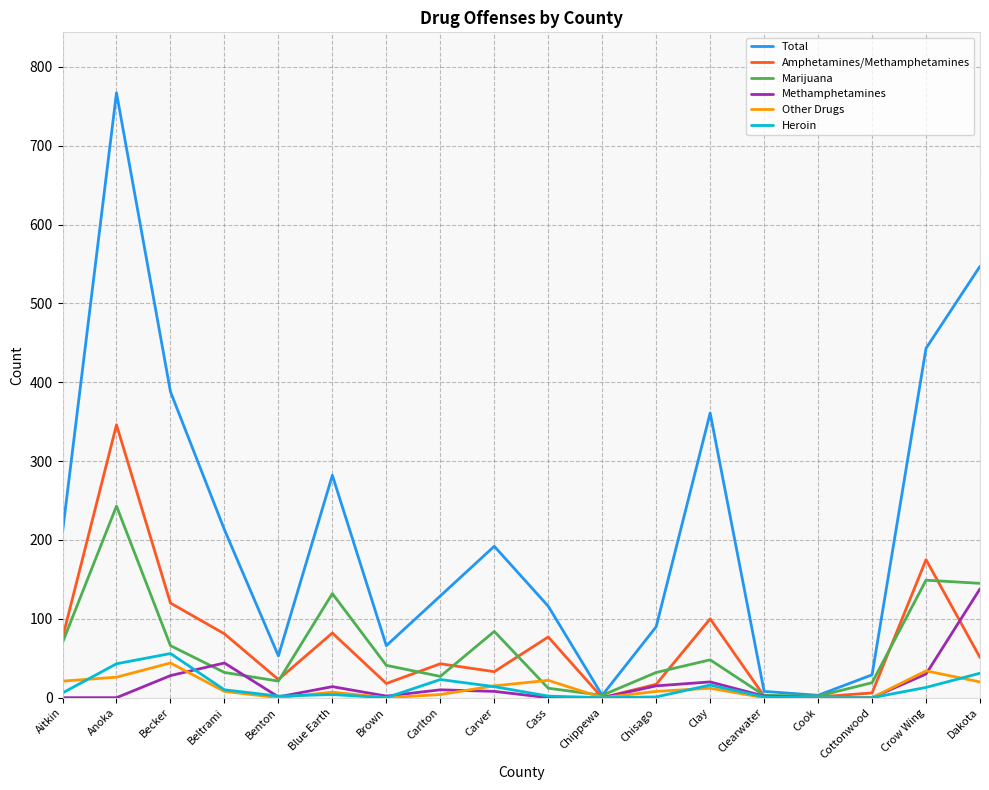

After their last crossing, which series has the higher values: Other Drugs or Marijuana?

Marijuana